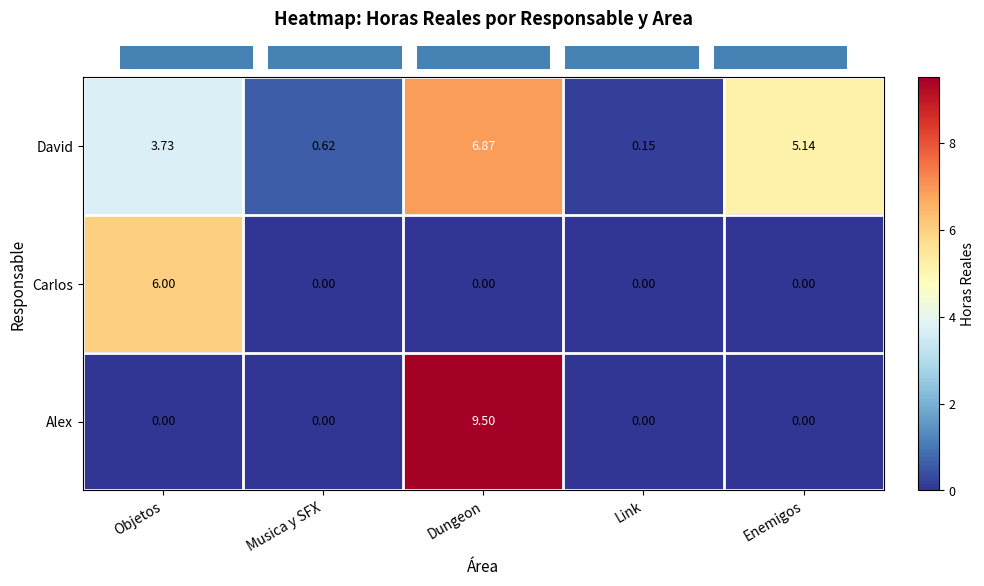

Which category has the highest value across all series?

Dungeon